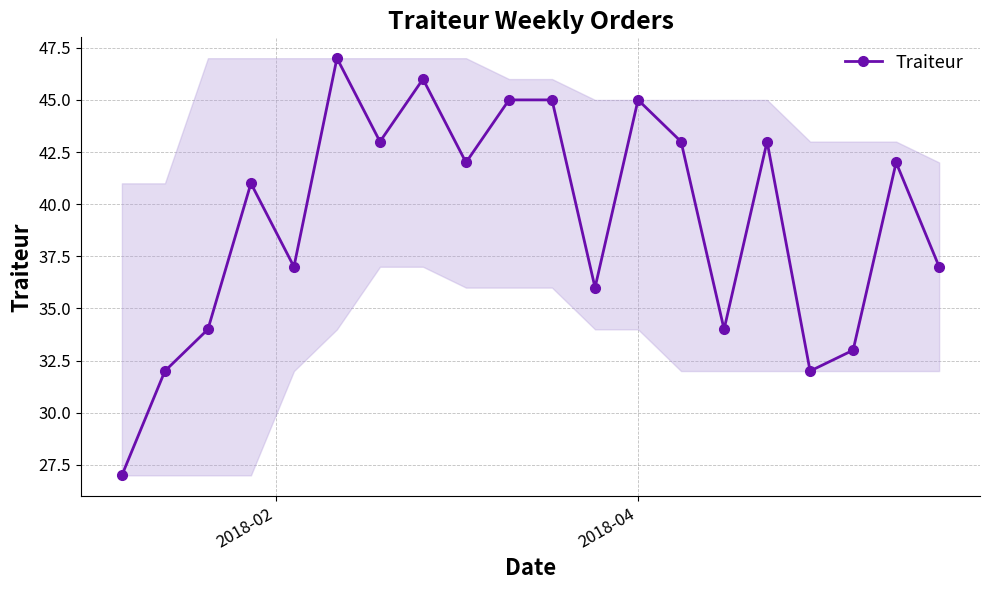

What is the minimum value shown in the chart?

27